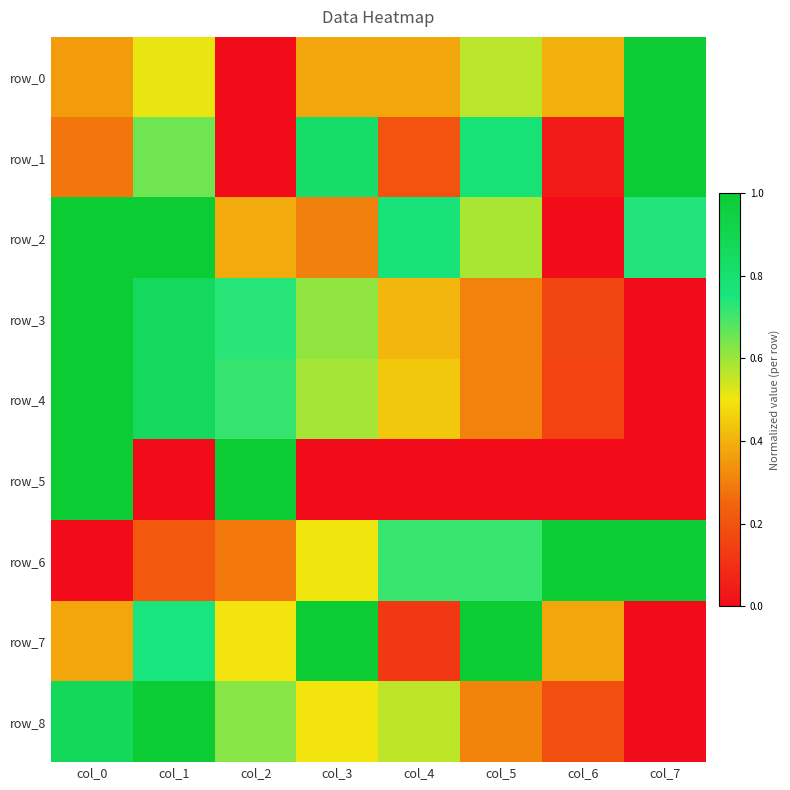

Reading right to left, extract all data points from this chart.

row_0: col_7=1.0	col_6=0.4	col_5=0.6	col_4=0.4	col_3=0.4	col_2=0.0	col_1=0.5	col_0=0.4
row_1: col_7=1.0	col_6=0.0	col_5=0.8	col_4=0.2	col_3=0.8	col_2=0.0	col_1=0.6	col_0=0.3
row_2: col_7=0.7	col_6=0.0	col_5=0.6	col_4=0.8	col_3=0.3	col_2=0.4	col_1=1.0	col_0=1.0
row_3: col_7=0.0	col_6=0.2	col_5=0.3	col_4=0.4	col_3=0.6	col_2=0.7	col_1=0.9	col_0=1.0
row_4: col_7=0.0	col_6=0.2	col_5=0.3	col_4=0.4	col_3=0.6	col_2=0.7	col_1=0.9	col_0=1.0
row_5: col_7=0.0	col_6=0.0	col_5=0.0	col_4=0.0	col_3=0.0	col_2=1.0	col_1=0.0	col_0=1.0
row_6: col_7=1.0	col_6=1.0	col_5=0.7	col_4=0.7	col_3=0.5	col_2=0.3	col_1=0.2	col_0=0.0
row_7: col_7=0.0	col_6=0.4	col_5=1.0	col_4=0.1	col_3=1.0	col_2=0.5	col_1=0.8	col_0=0.4
row_8: col_7=0.0	col_6=0.2	col_5=0.3	col_4=0.6	col_3=0.5	col_2=0.6	col_1=1.0	col_0=0.9